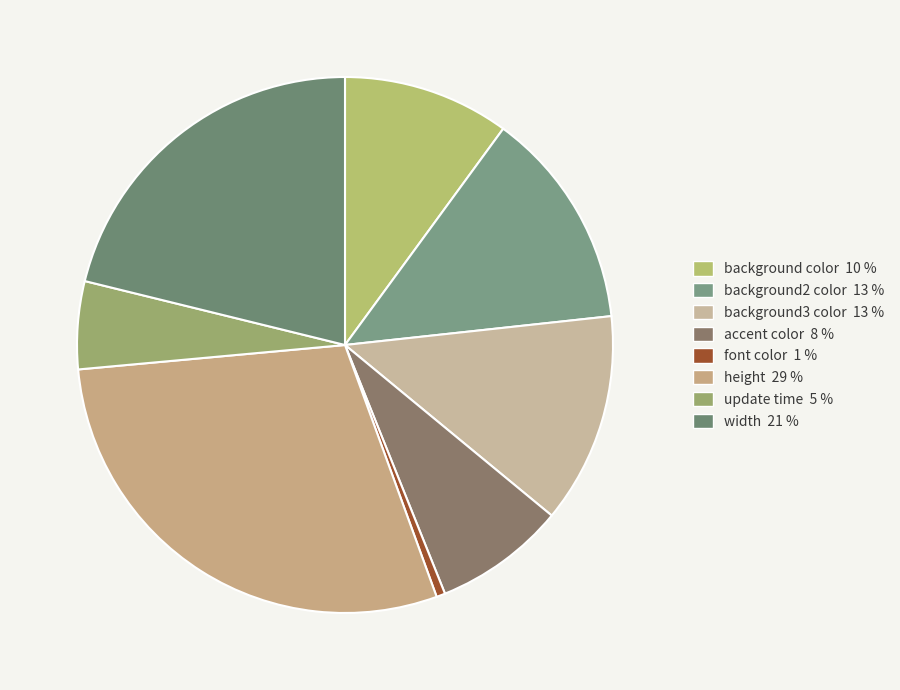

Is there a majority slice in this chart?

No